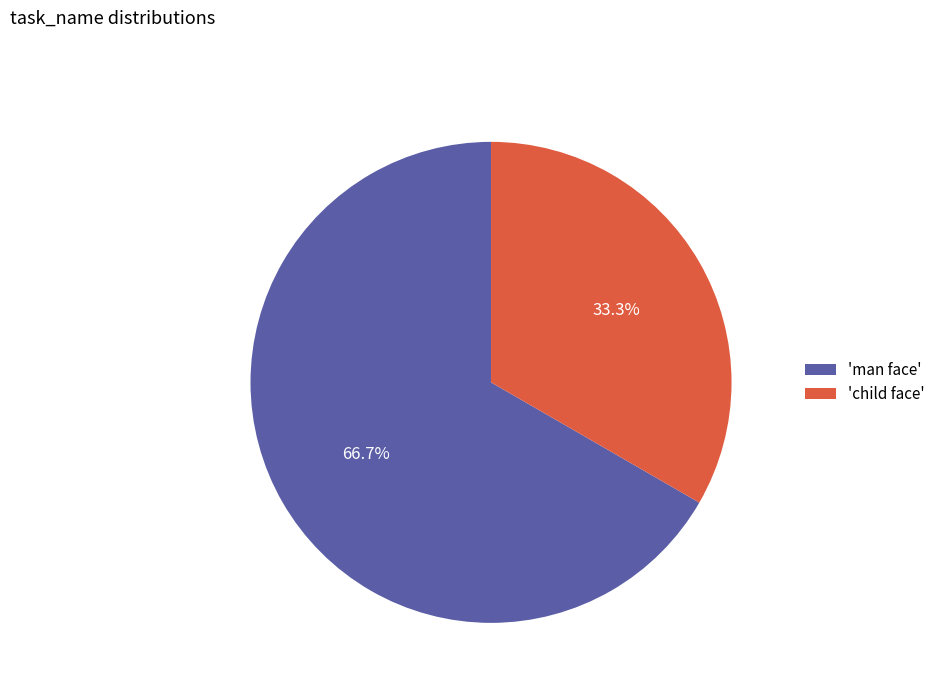

To the nearest percent, what is the average slice percentage?

50%